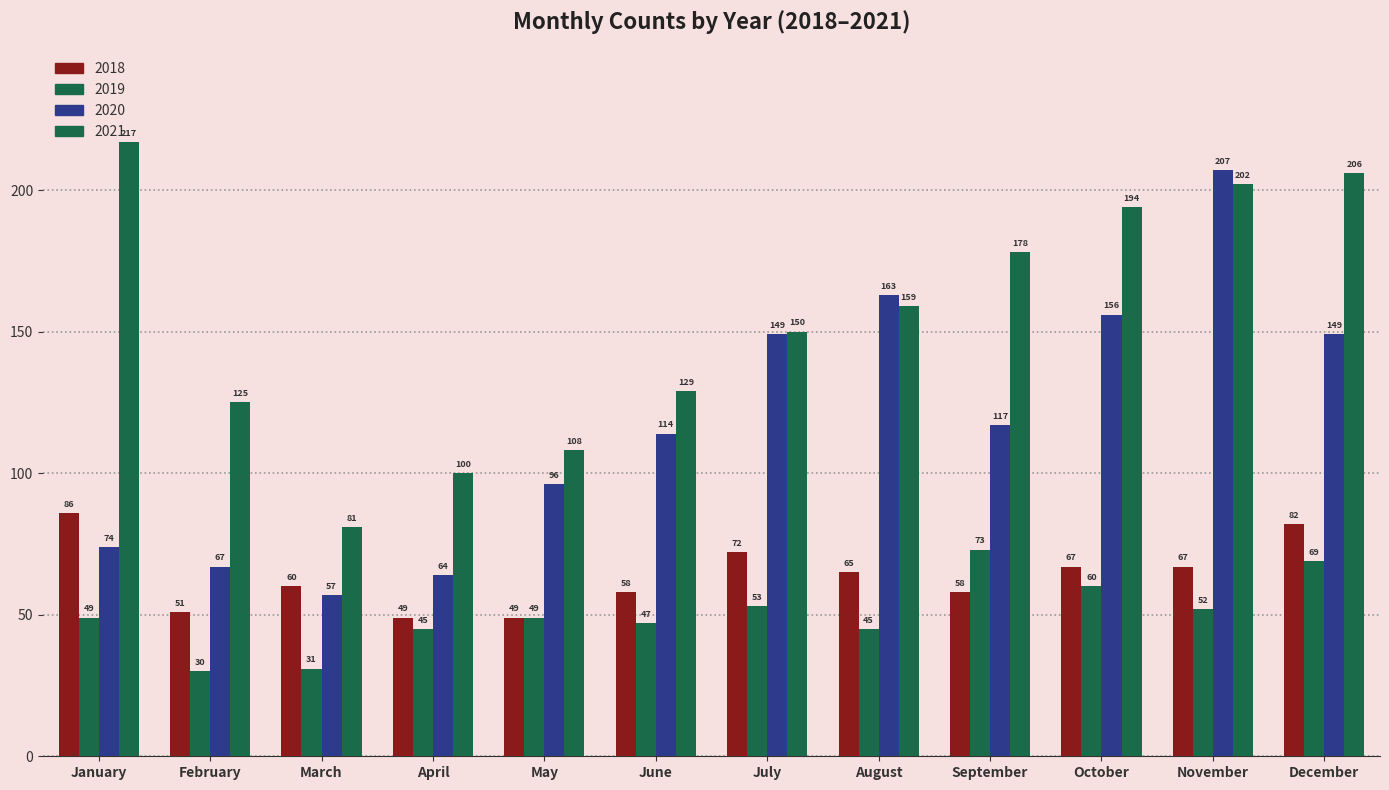

How many series are shown in this chart?

4